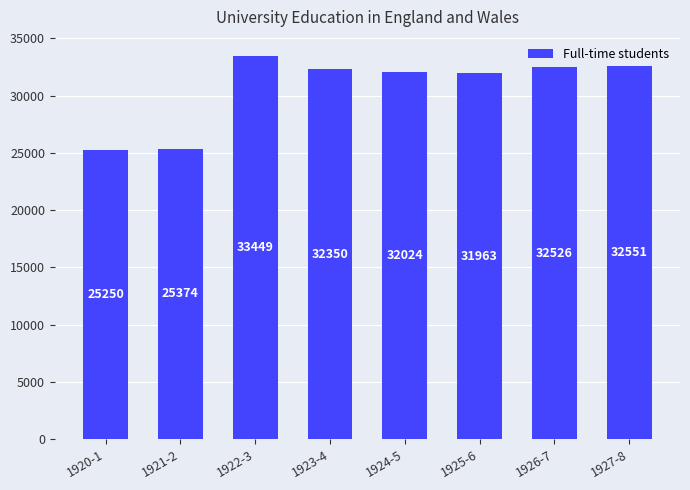

Is it true that the value at 1921-2 is 7691?

False